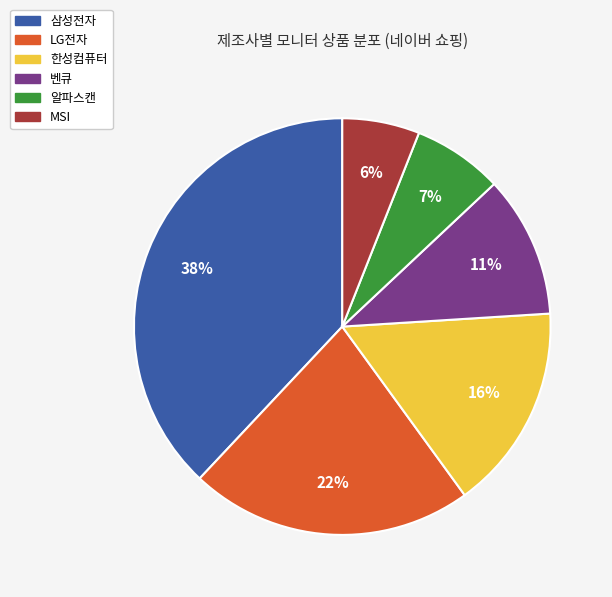

Which category has the smallest portion of the pie?

MSI